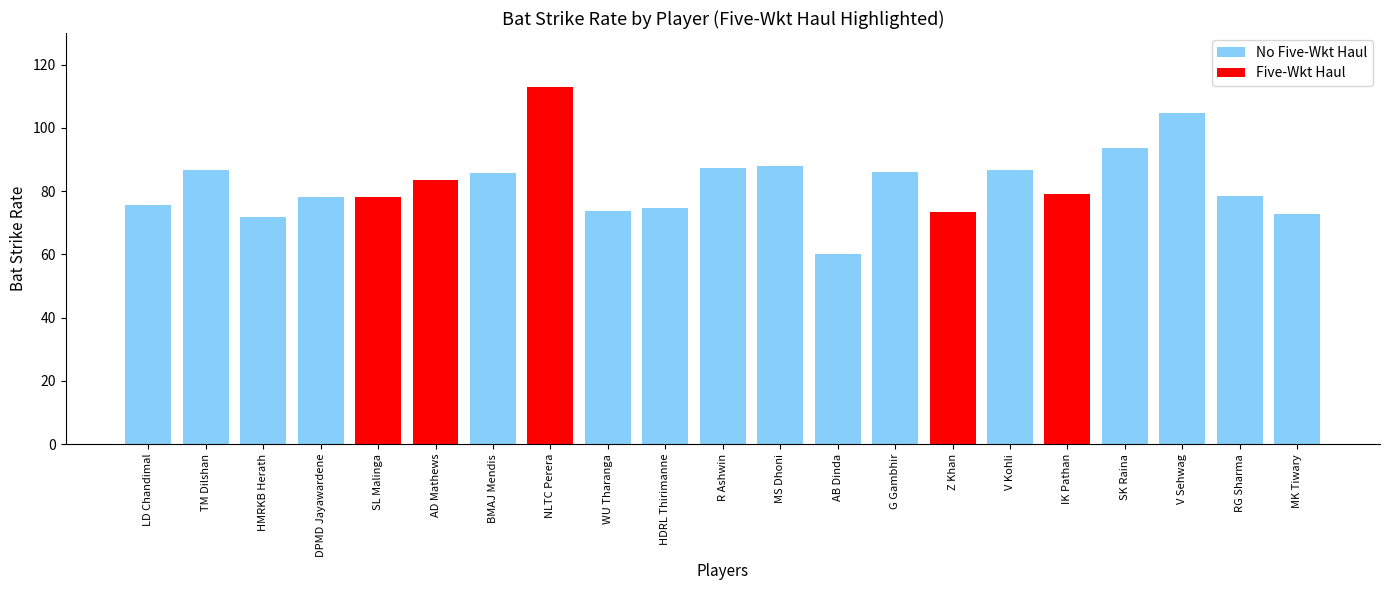

What is the sum of all values?

1731.4